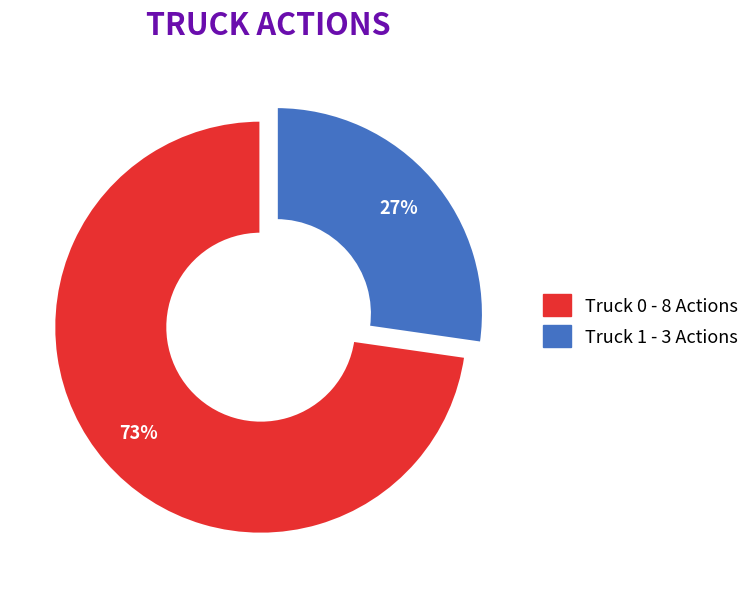

Is it true that Truck 0 is 73% of the pie?

True